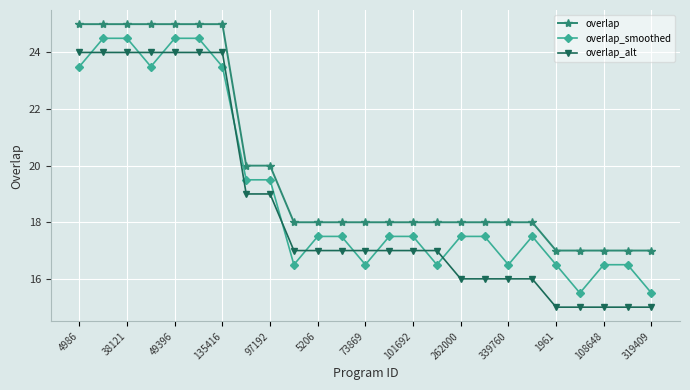

At how many categories does at least one series exceed 22?

7